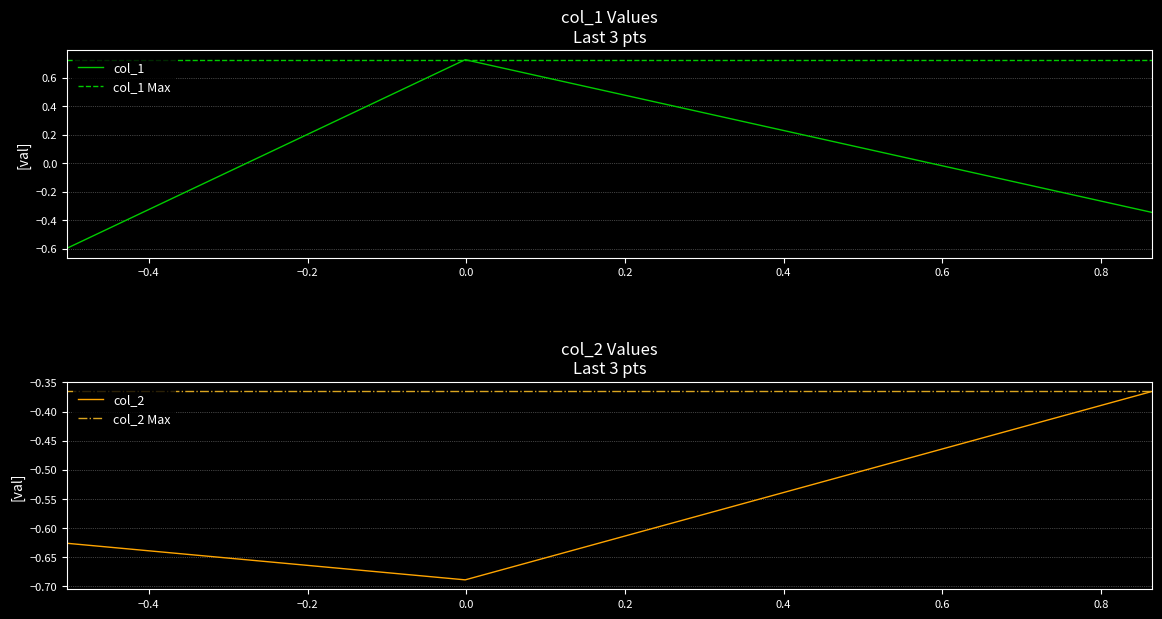

Reading left to right, extract all data points from this chart.

col_1: -0.6	0.7	-0.3
col_2: -0.6	-0.7	-0.4